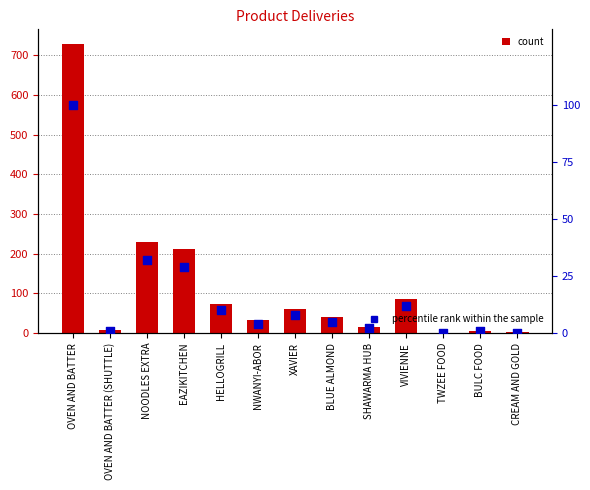

Which series reaches the minimum Y coordinate?

percentile rank